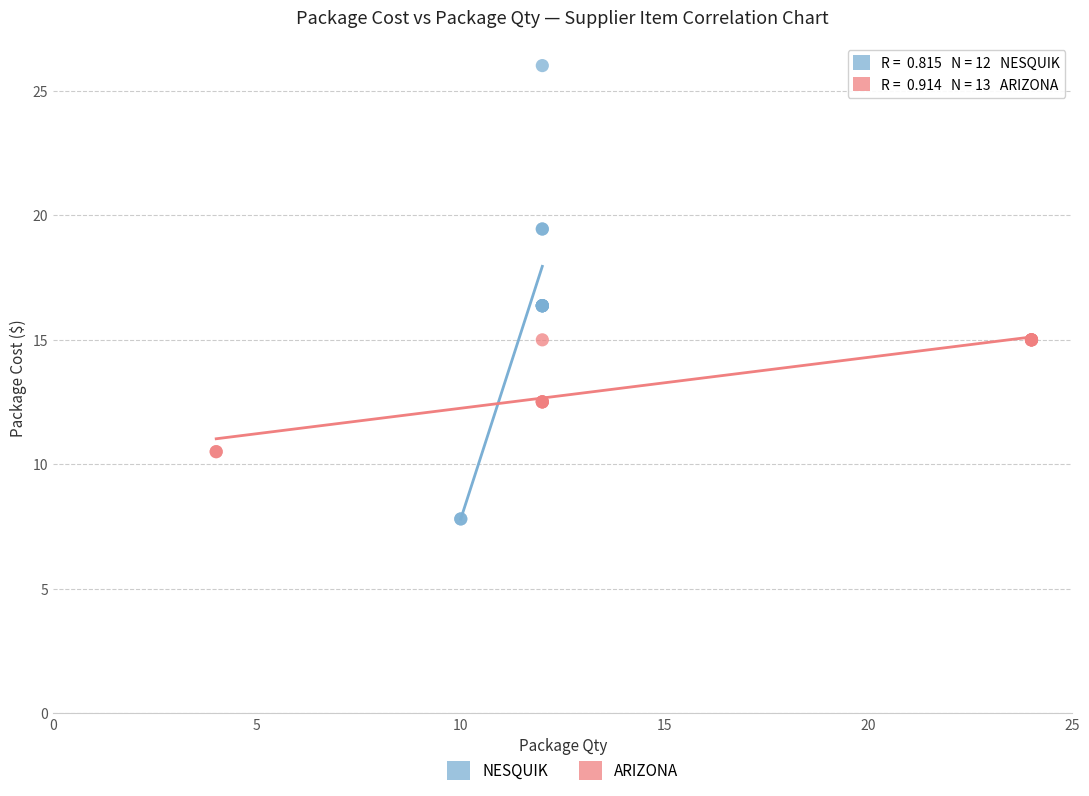

Which series has the largest Y range (max minus min)?

NESQUIK